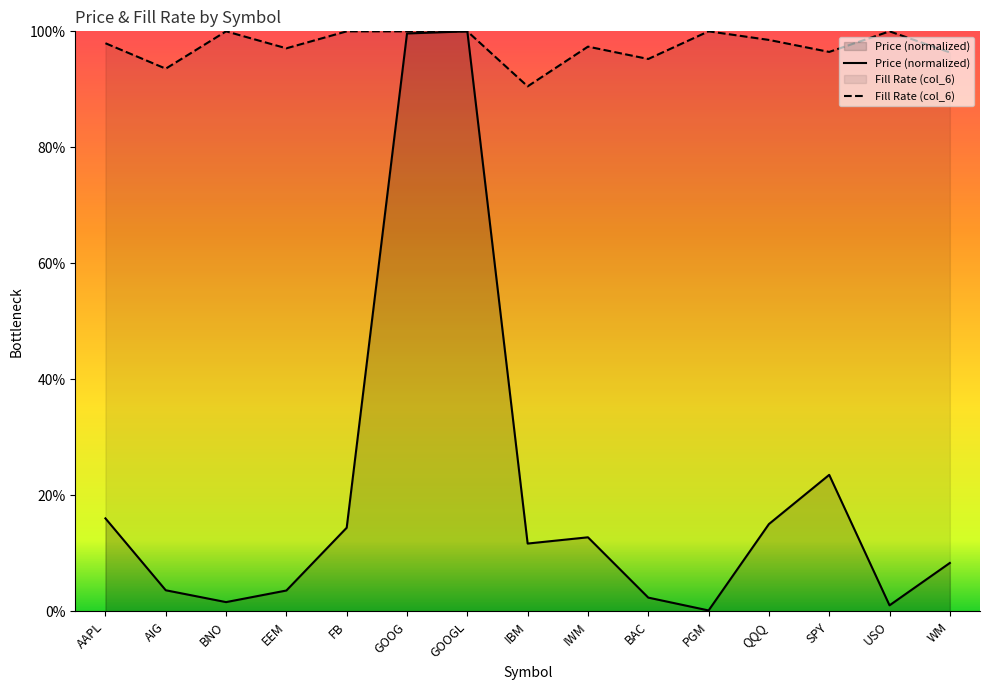

True or false: col_6 and col_2 intersect in this chart.

False